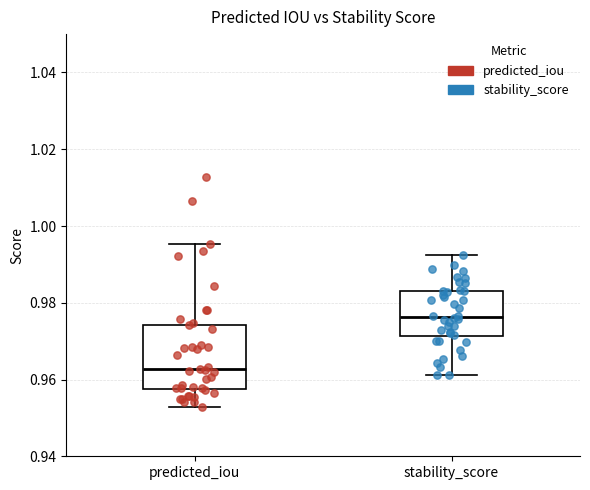

Reading left to right, transcribe this box plot: for each box, give where its median line is, the range the box spans, and where its two whiskers end, as read against the y-axis. The values are not printed on the chart, so give them approximately, as read against the axis.

predicted_iou: median 0.962, box 0.958 to 0.974, whiskers 0.952 to 0.996
stability_score: median 0.976, box 0.972 to 0.984, whiskers 0.962 to 0.992